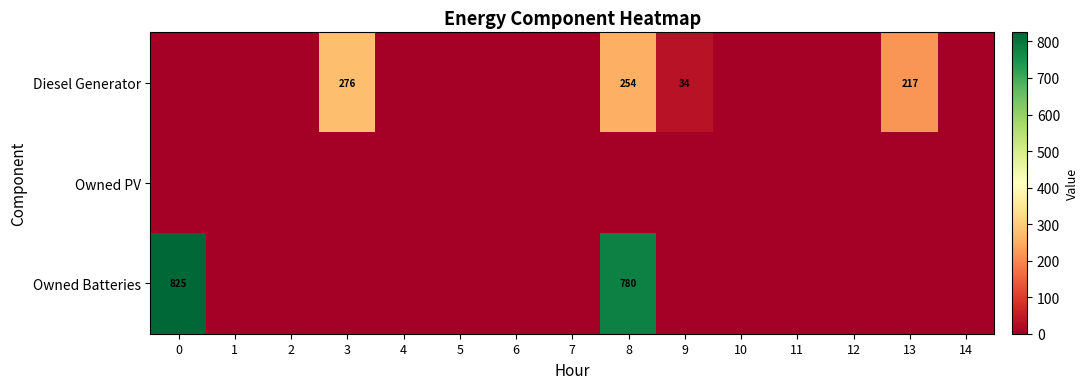

Between 3 and 8, which is larger?

3